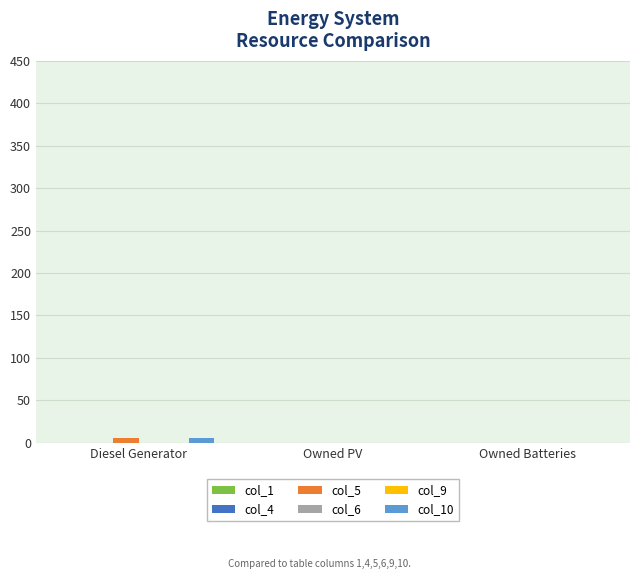

How many data points in col_5 are above 0?

1